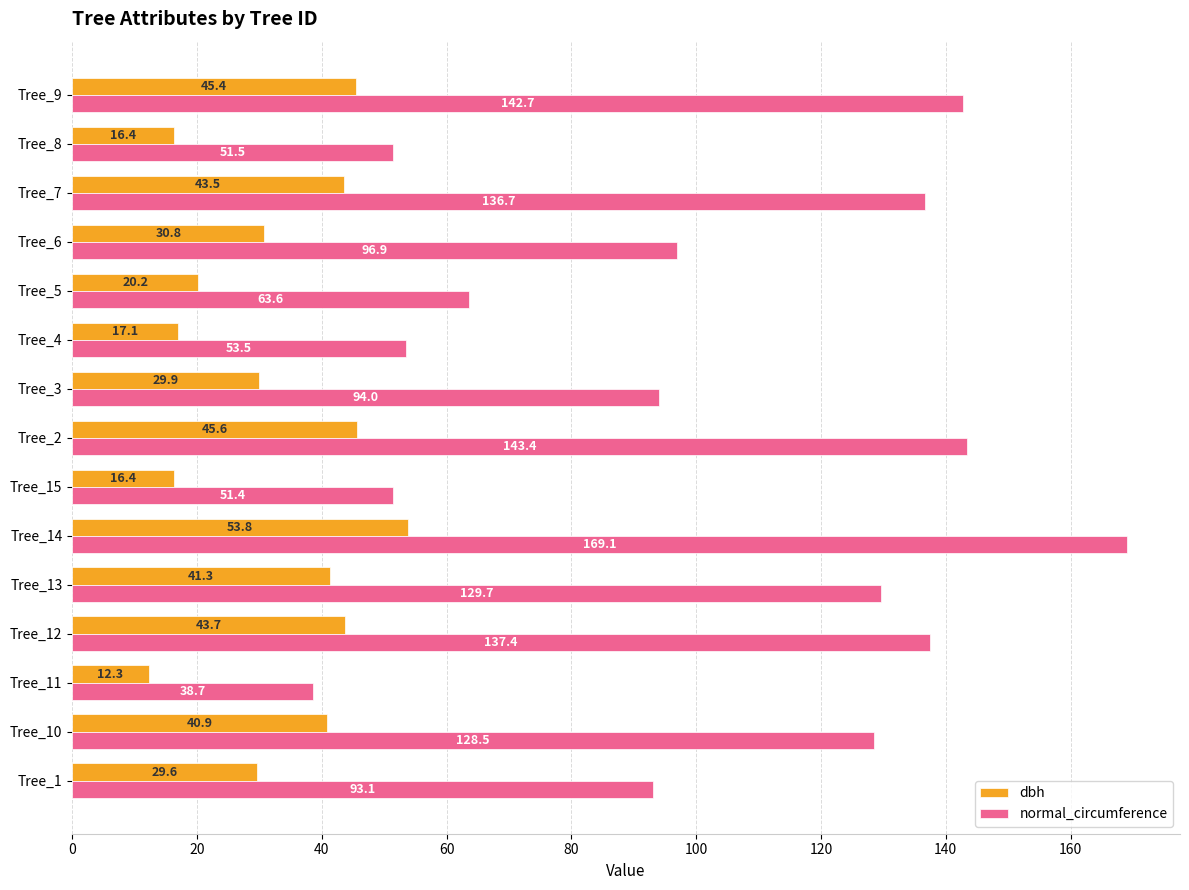

What is the difference between the maximum and minimum values in the normal_circumference series?

130.4